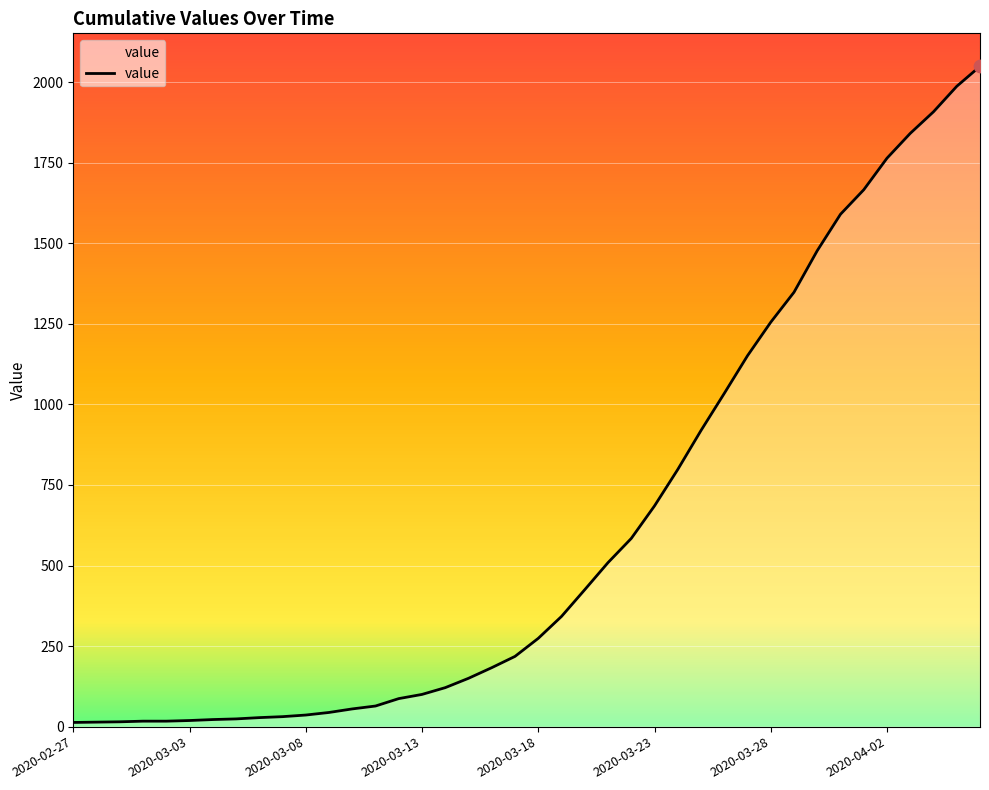

What is the difference between the maximum and minimum values?

2036